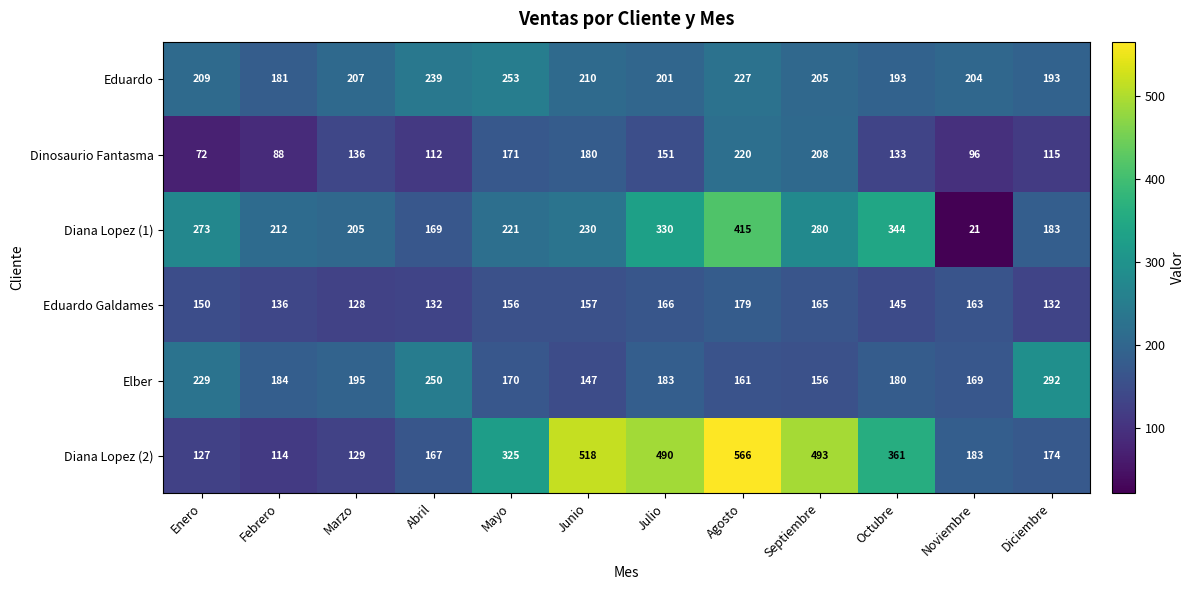

Between Noviembre and Diciembre, which series saw the biggest shift?

Diana Lopez (1)